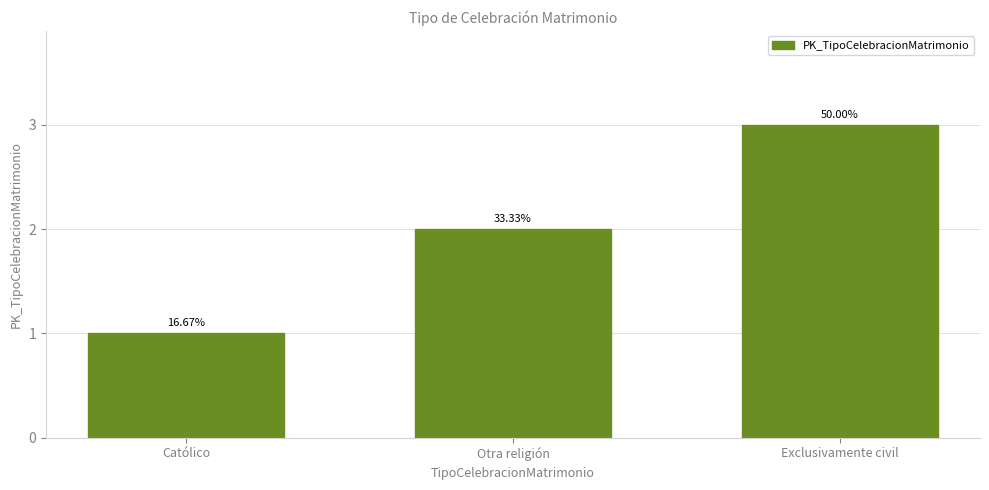

How many bars are there in total?

3